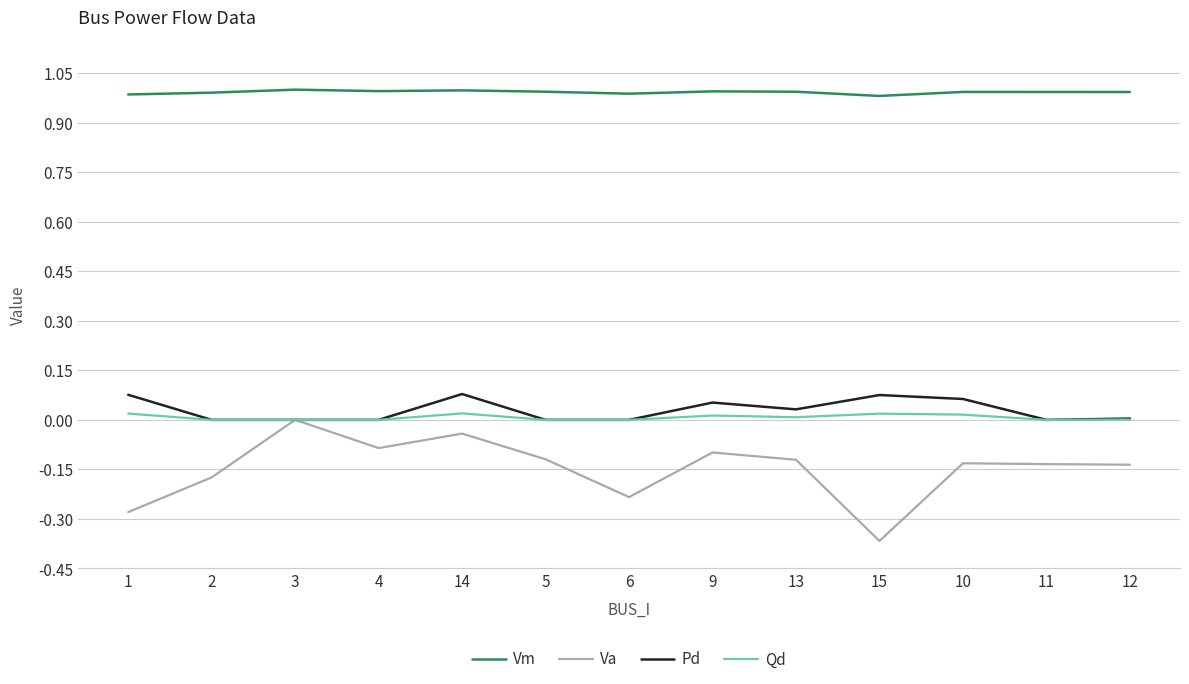

True or false: Pd and Vm cross at least once.

False